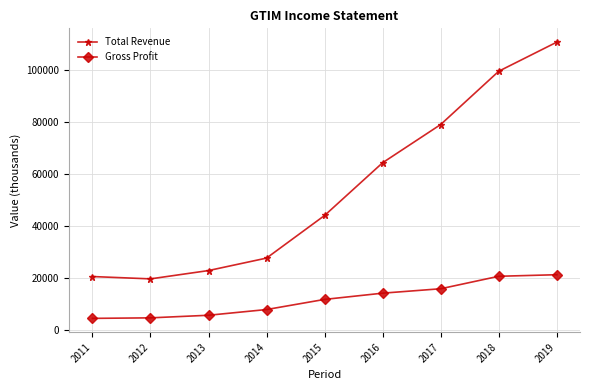

The Total Revenue series shows 22900 at 2013. True or false?

True